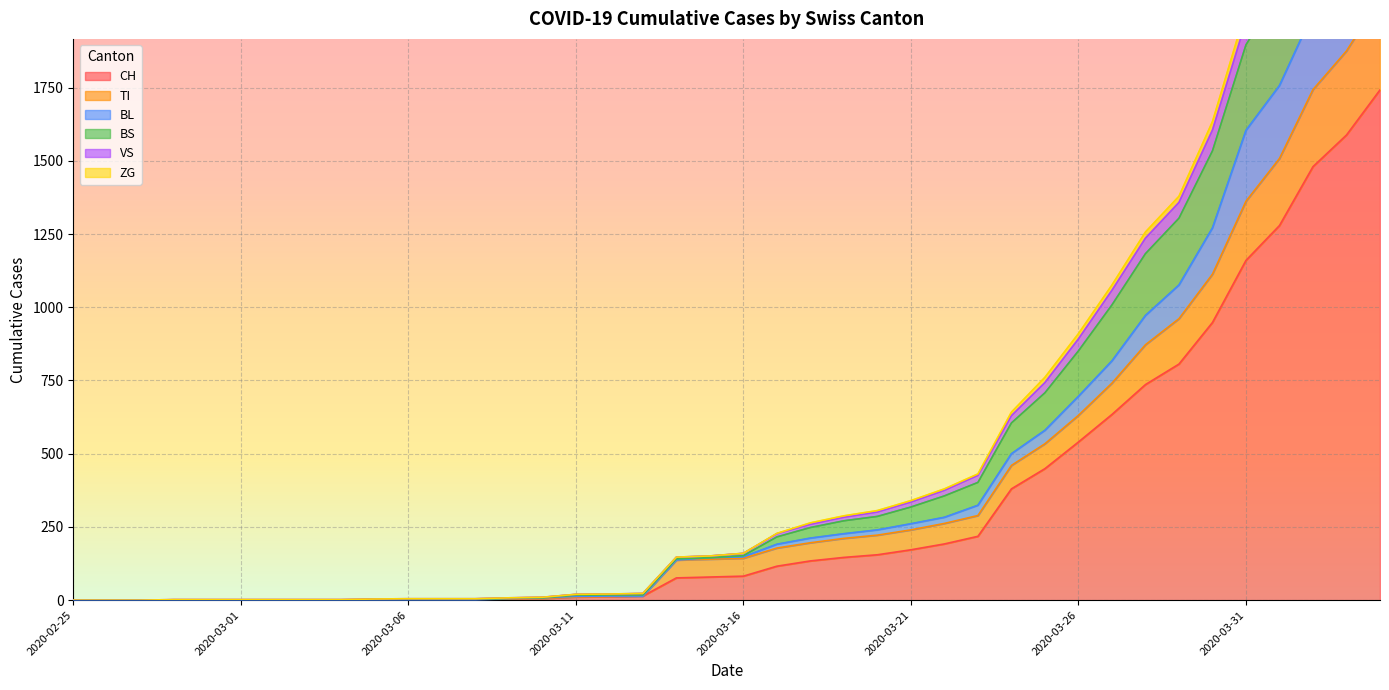

What is the difference between the second highest and minimum values in the BS series?

2691